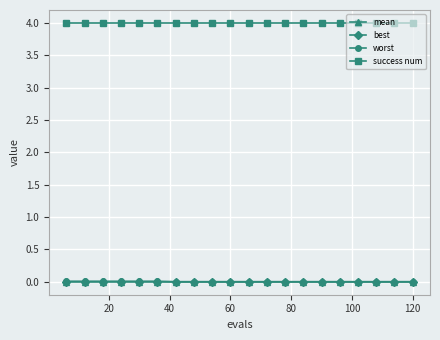

What is the lowest value of the success num series?

4.0